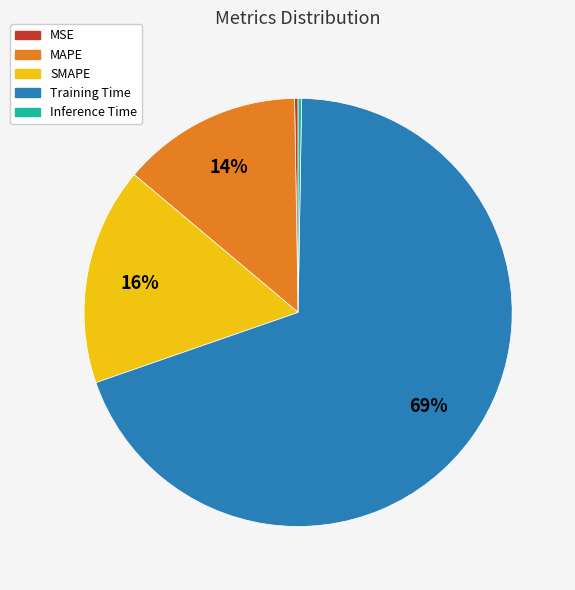

Does MAPE account for over 50% of the chart?

No